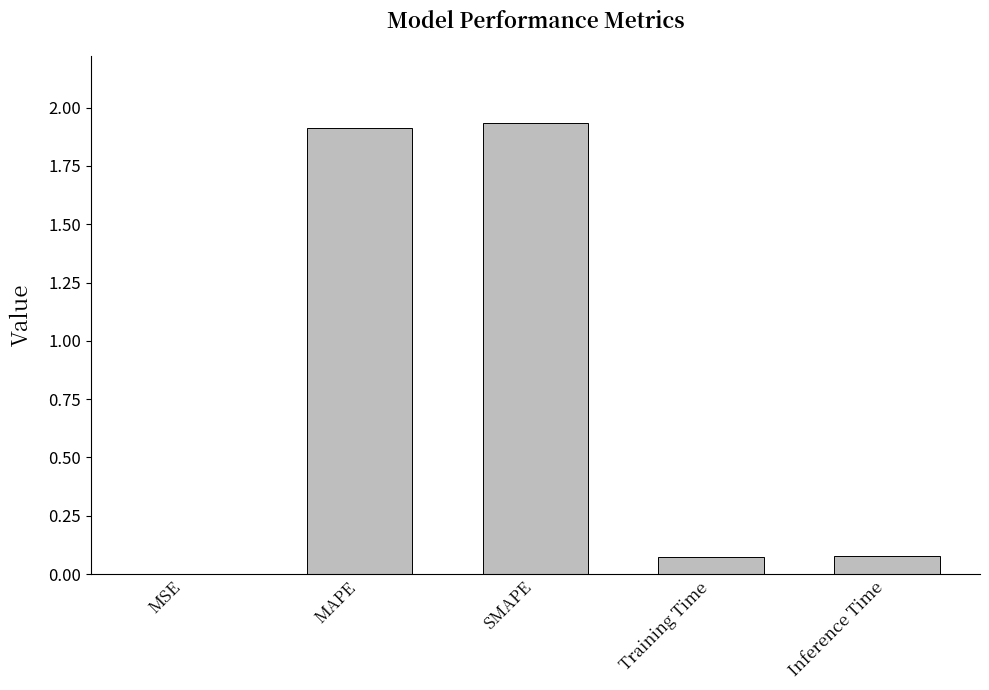

True or false: the data shows 1.1 at MAPE.

False